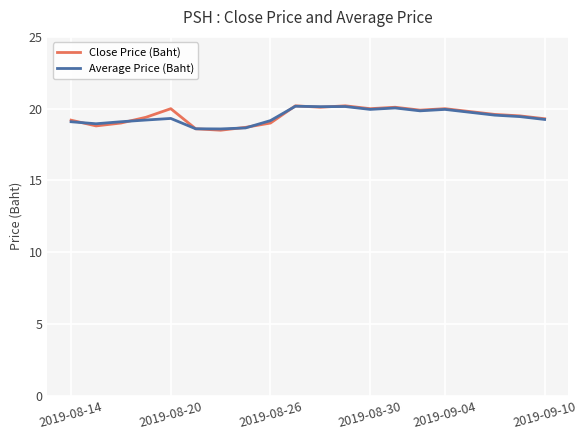

What is the value of the Close Price (Baht) point at the 19th from the left?

19.5